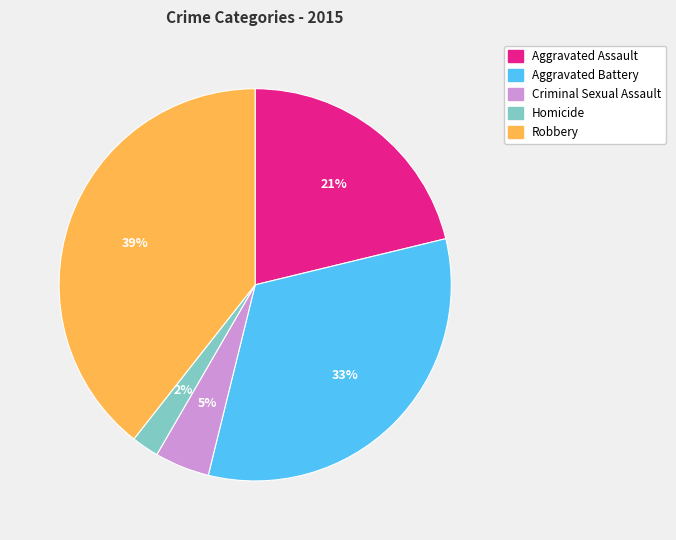

True or false: Aggravated Assault accounts for 21% of the total.

True